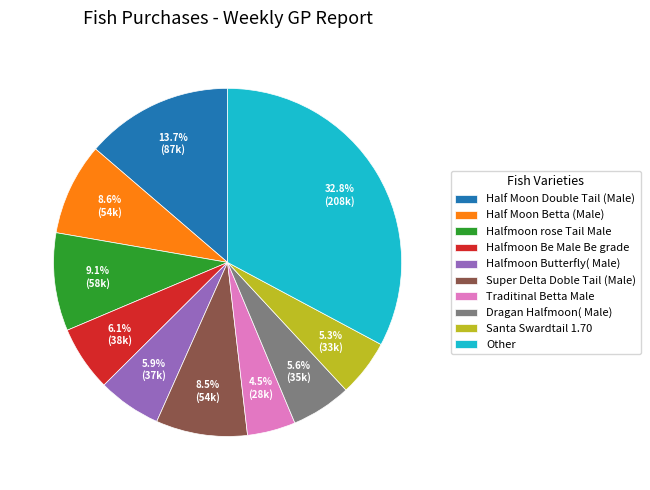

Which slice is the largest?

Other